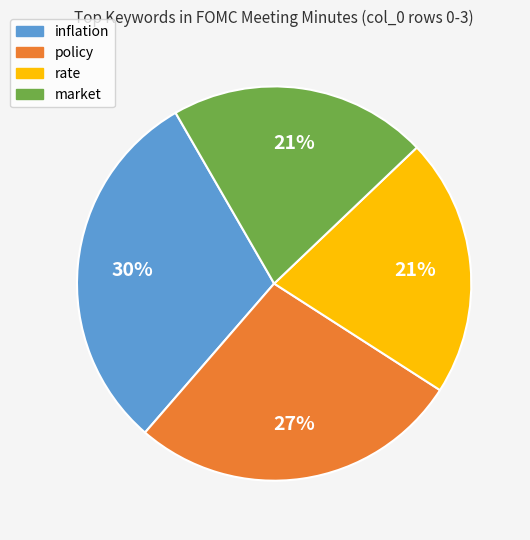

Which has a higher value, inflation or rate?

inflation